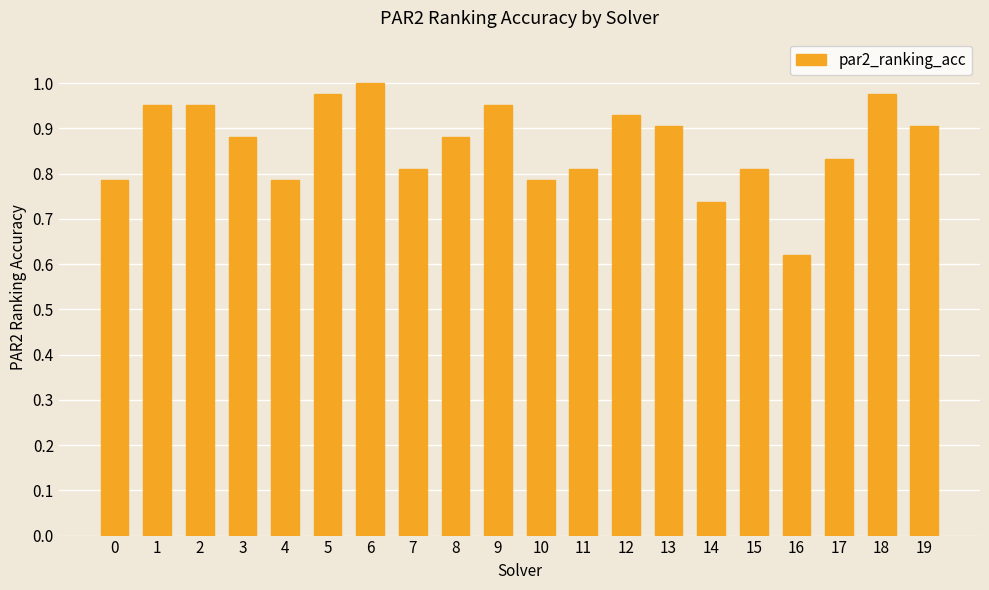

The chart shows a value of 1.1 at 15. True or false?

False